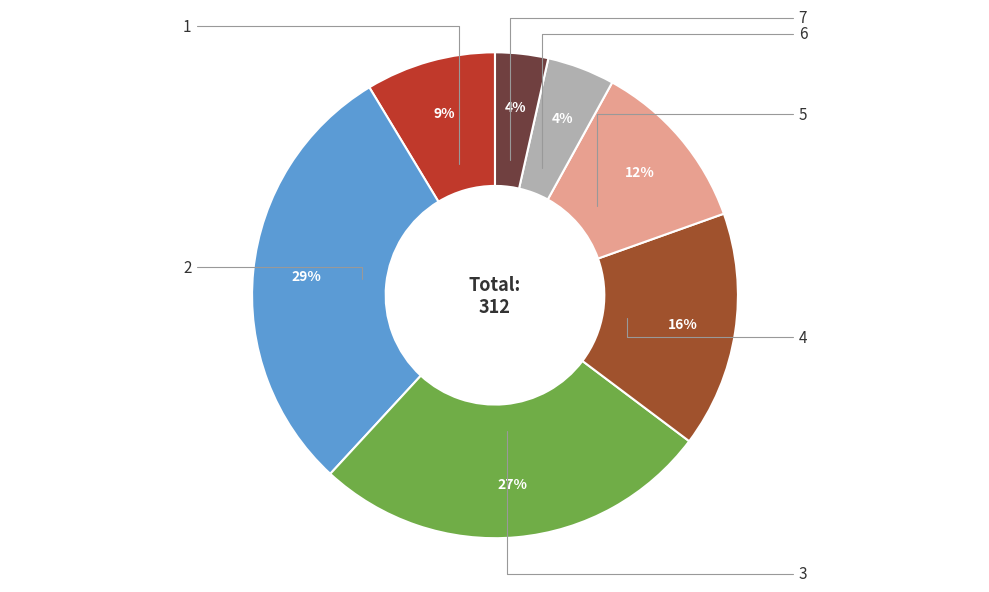

How many slices are in this pie chart?

7